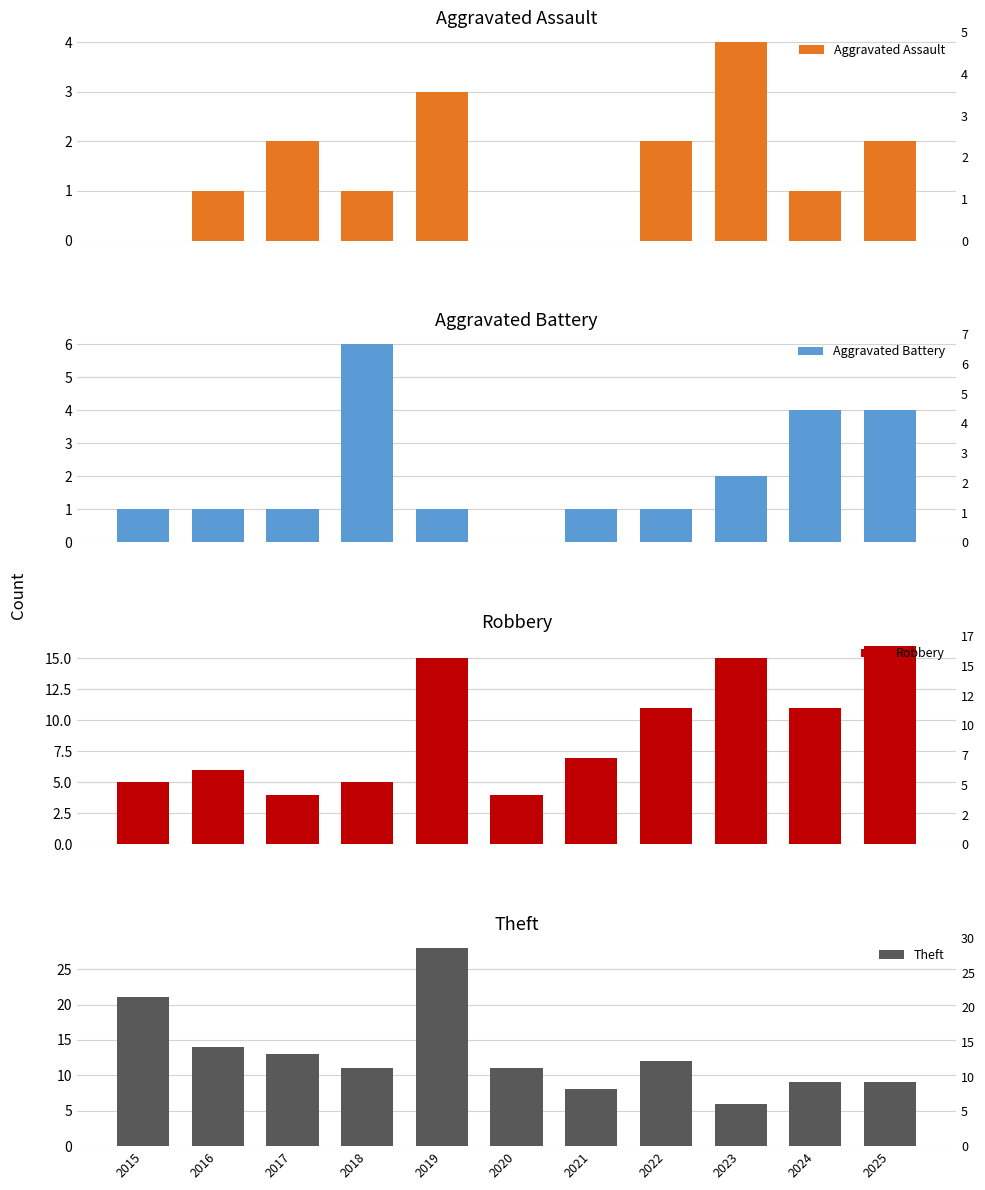

What value does the Robbery series have at 2016?

6